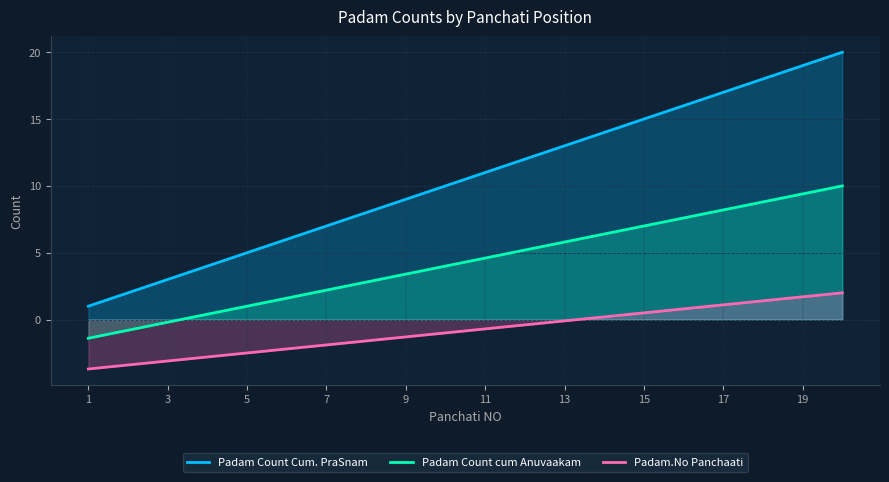

List the series in order of their peak value, highest first.

Padam Count Cum. PraSnam, Padam Count cum Anuvaakam, Padam.No Panchaati